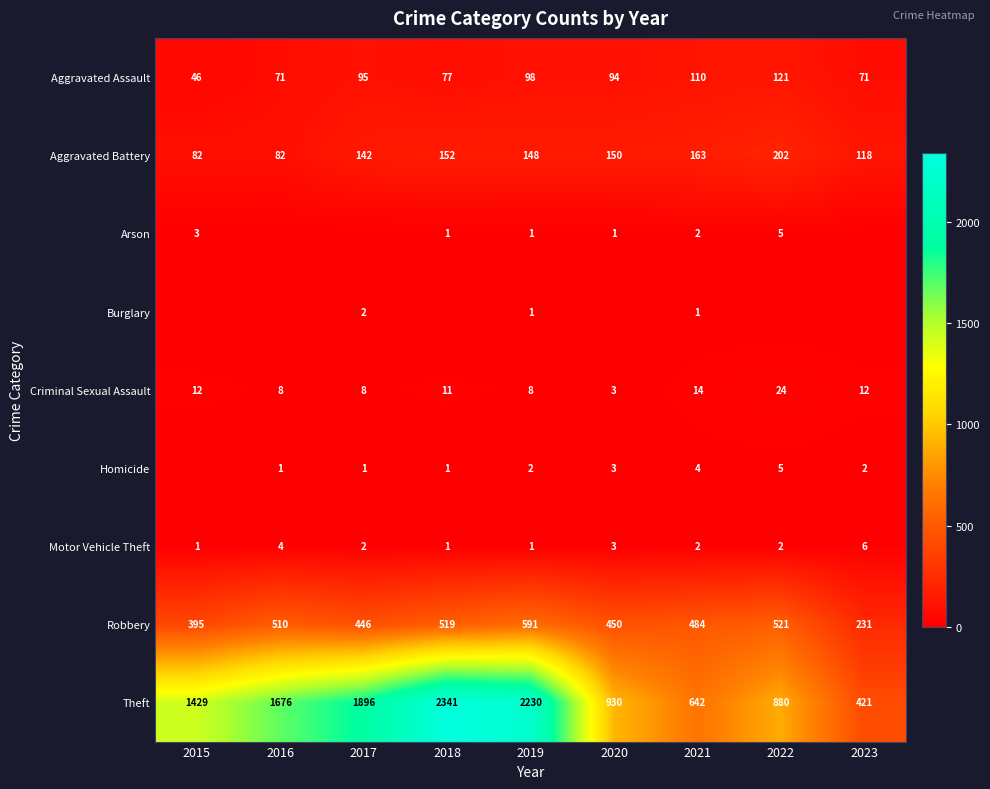

At which label does Criminal Sexual Assault first exceed 11?

2015